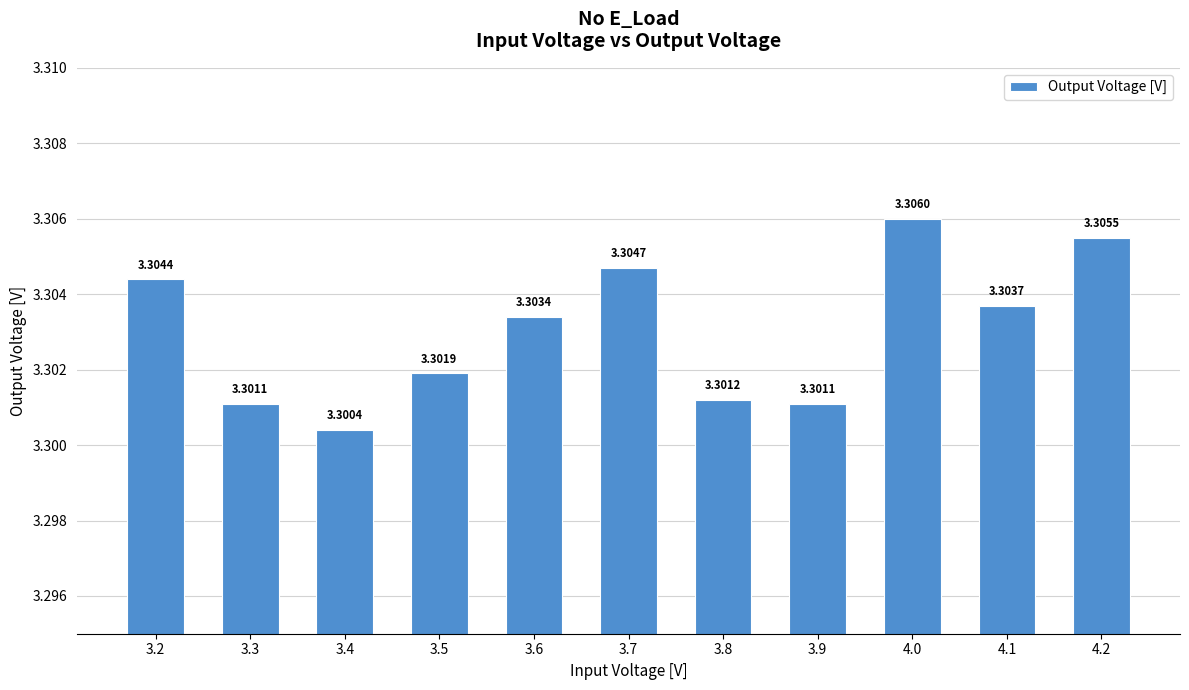

Does the chart contain stacked bars?

No